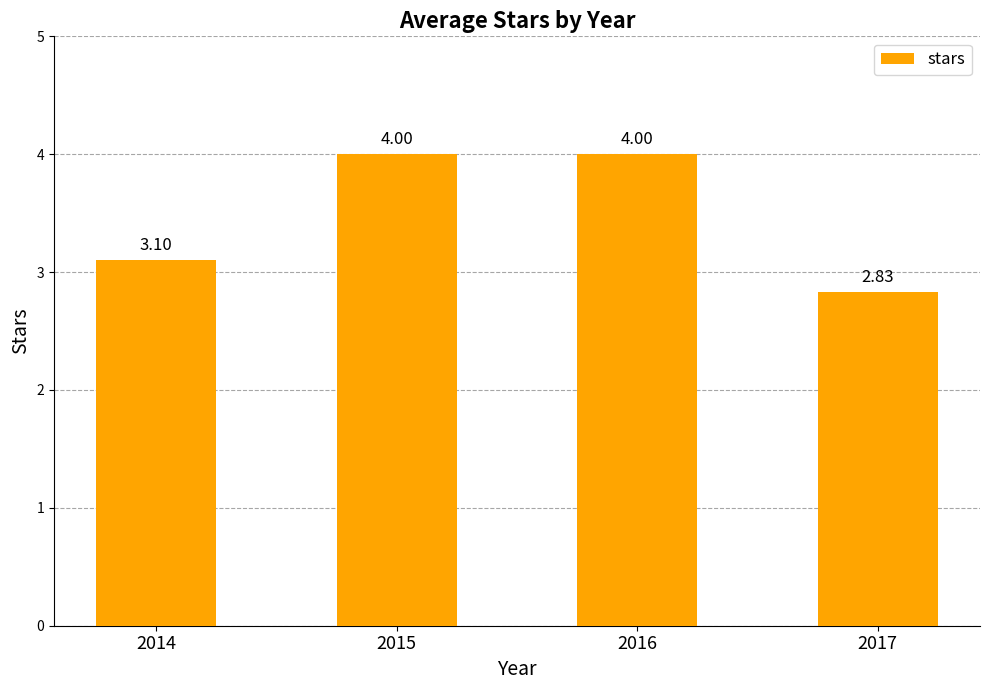

Does the chart contain any negative values?

No